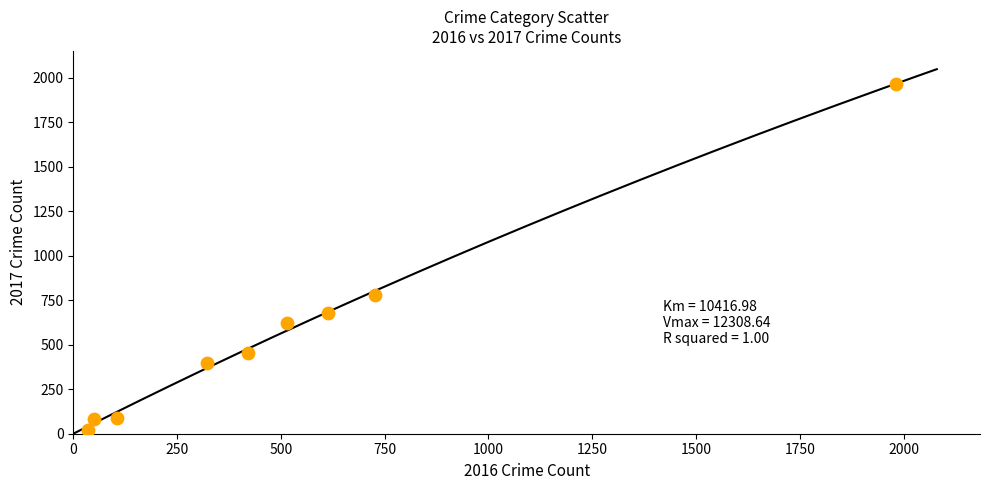

What Y value in the scatter plot is closest to 995?

780